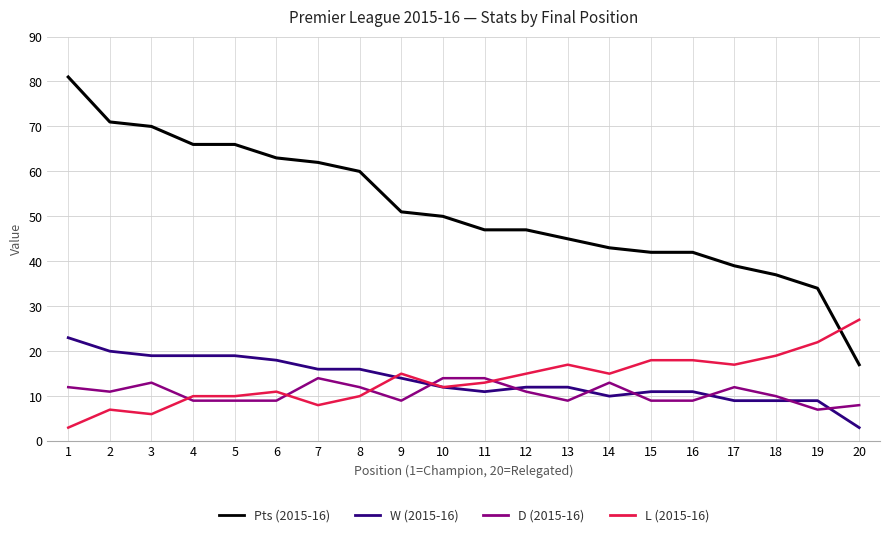

The D (2015-16) series shows 5 at 11. True or false?

False